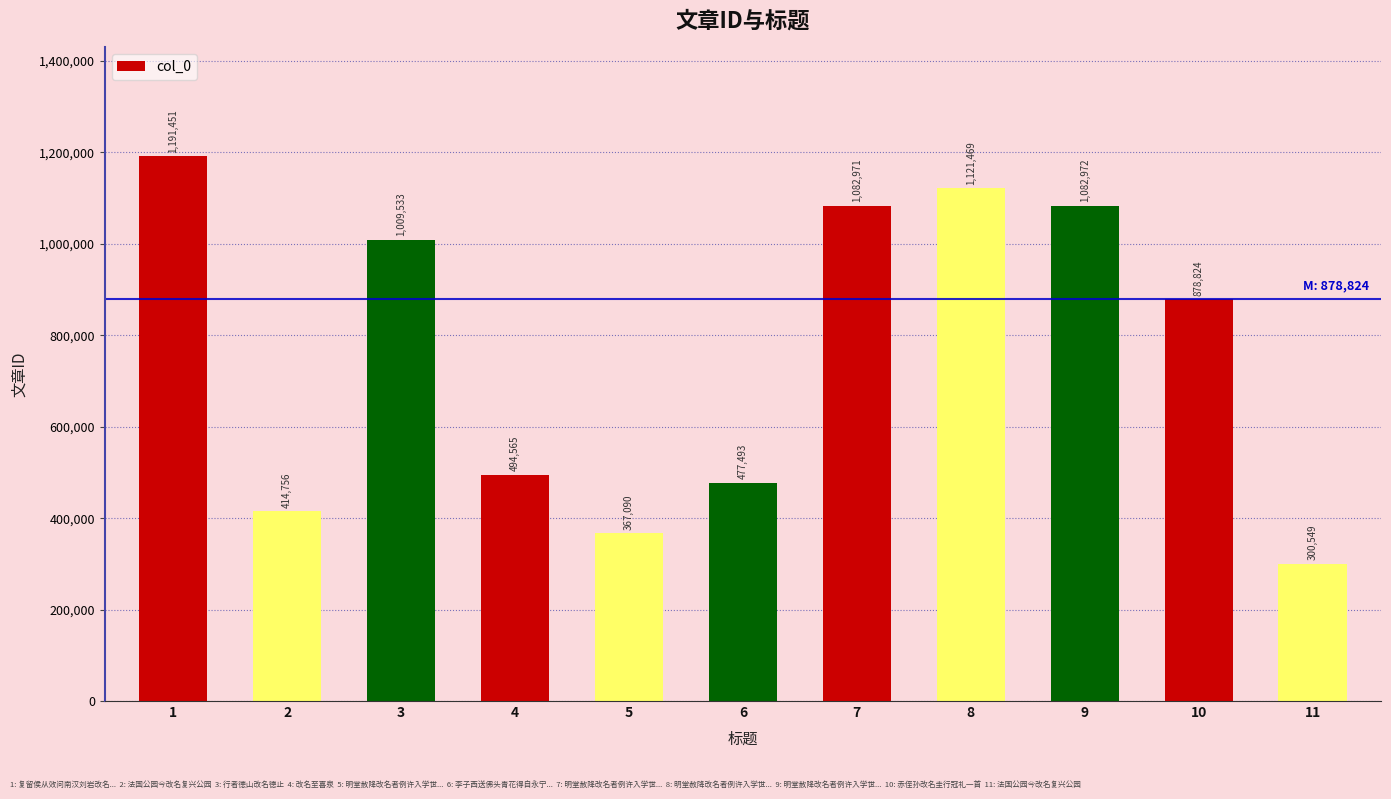

How many data points are less than 878824?

5